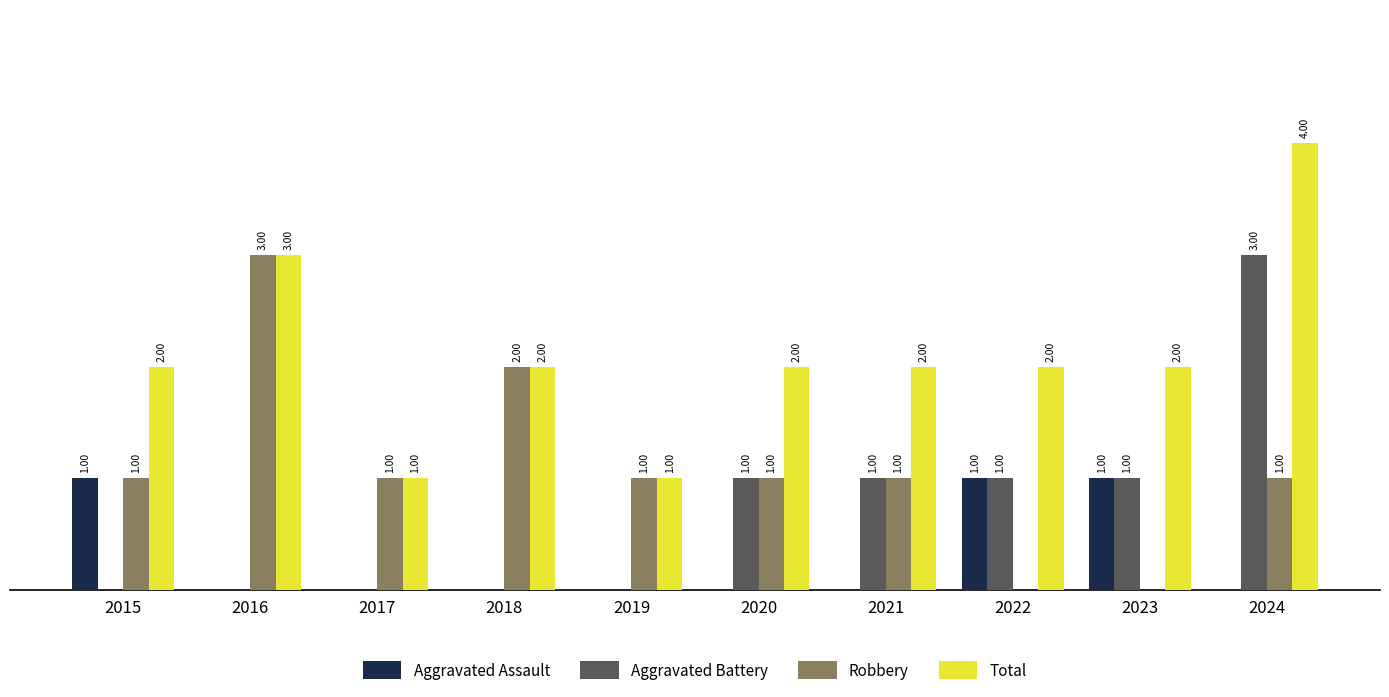

Which series has the largest total across all categories?

Total